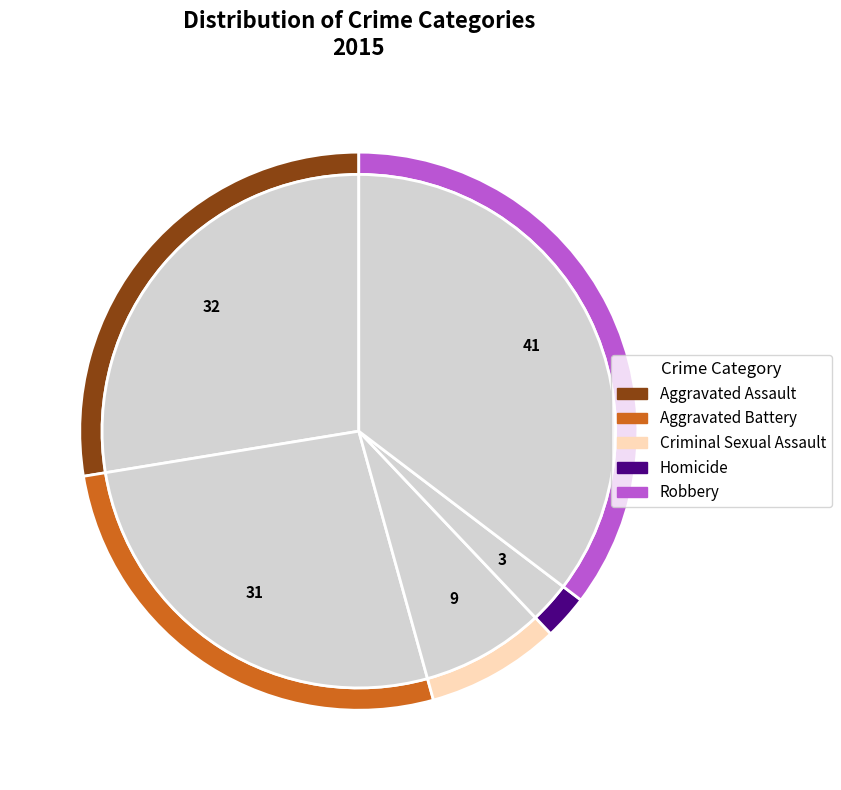

Rank the categories by value from highest to lowest.

Robbery, Aggravated Assault, Aggravated Battery, Criminal Sexual Assault, Homicide